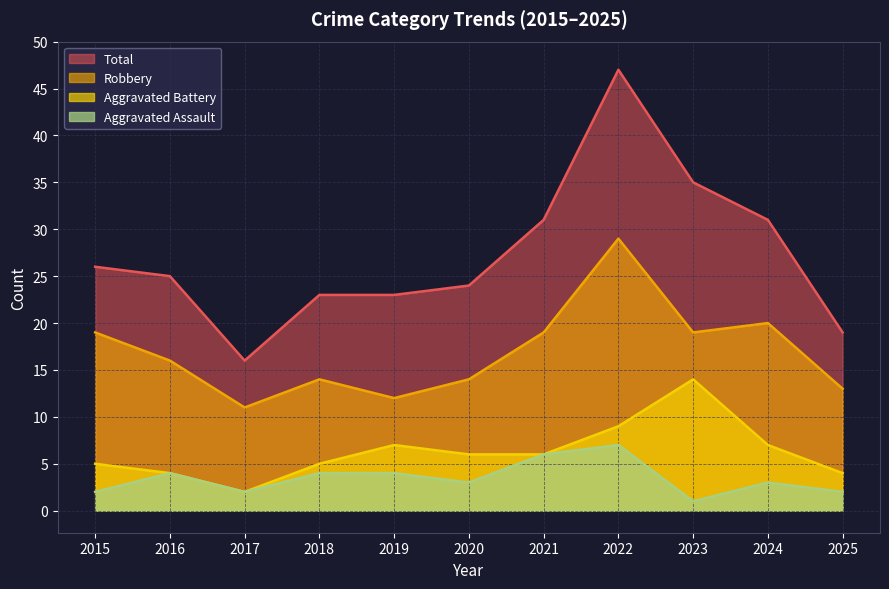

What is the difference between the maximum and minimum values in the Aggravated Battery series?

12